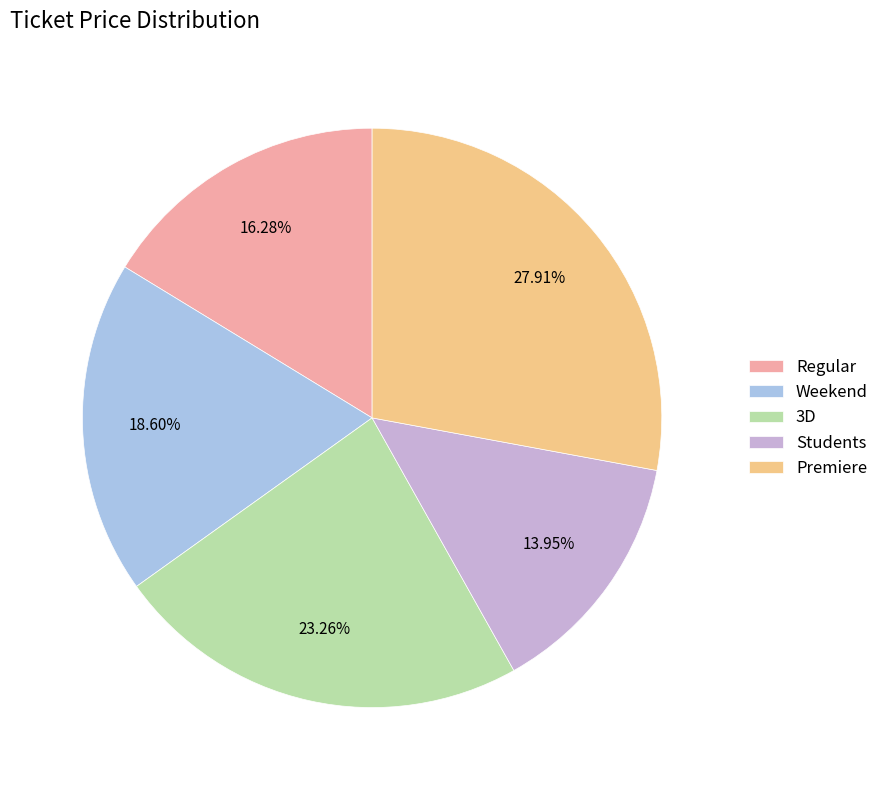

Is it true that Regular is 16% of the pie?

True